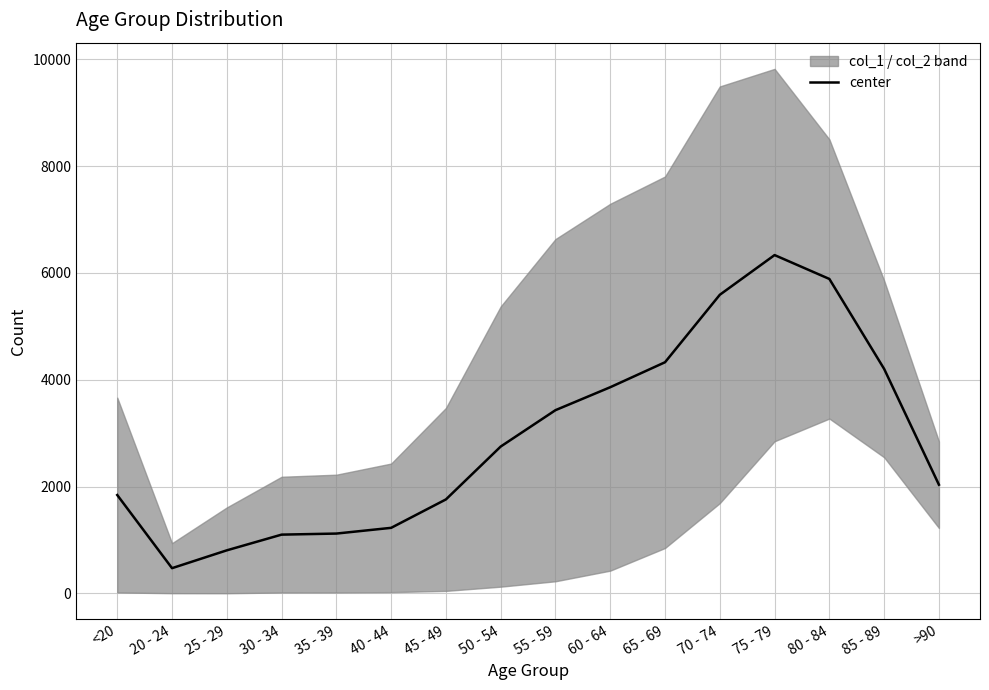

What is the difference between the maximum and minimum values?

5861.2